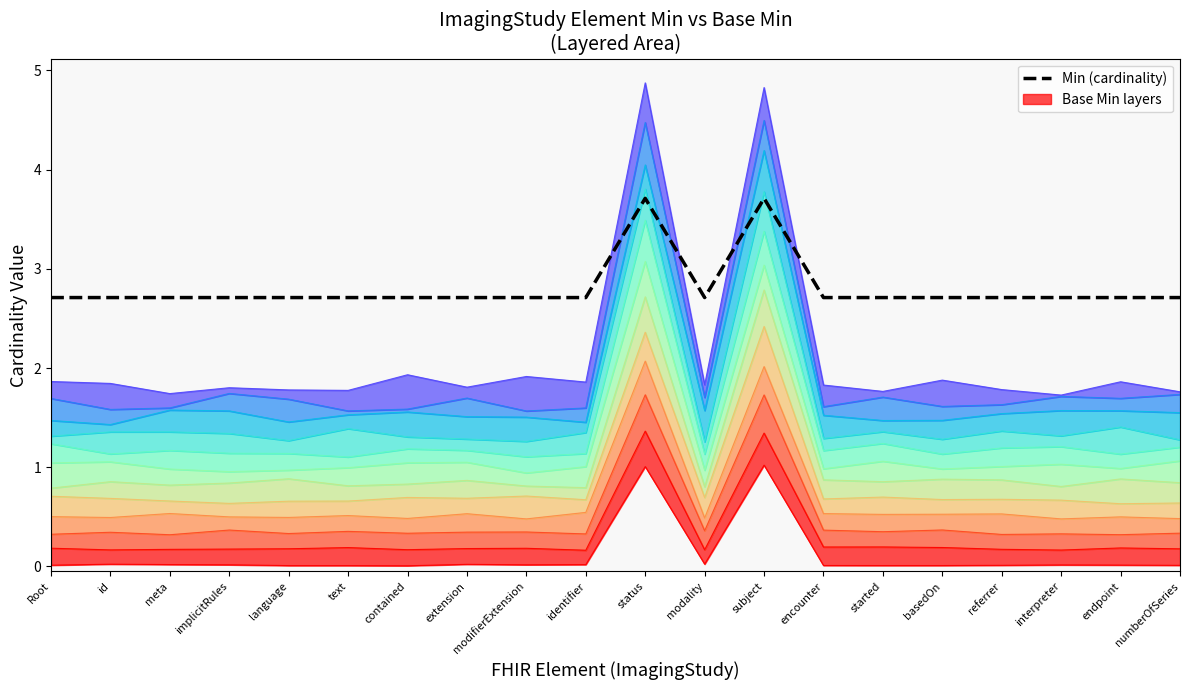

Between modifierExtension and meta, which is larger?

modifierExtension